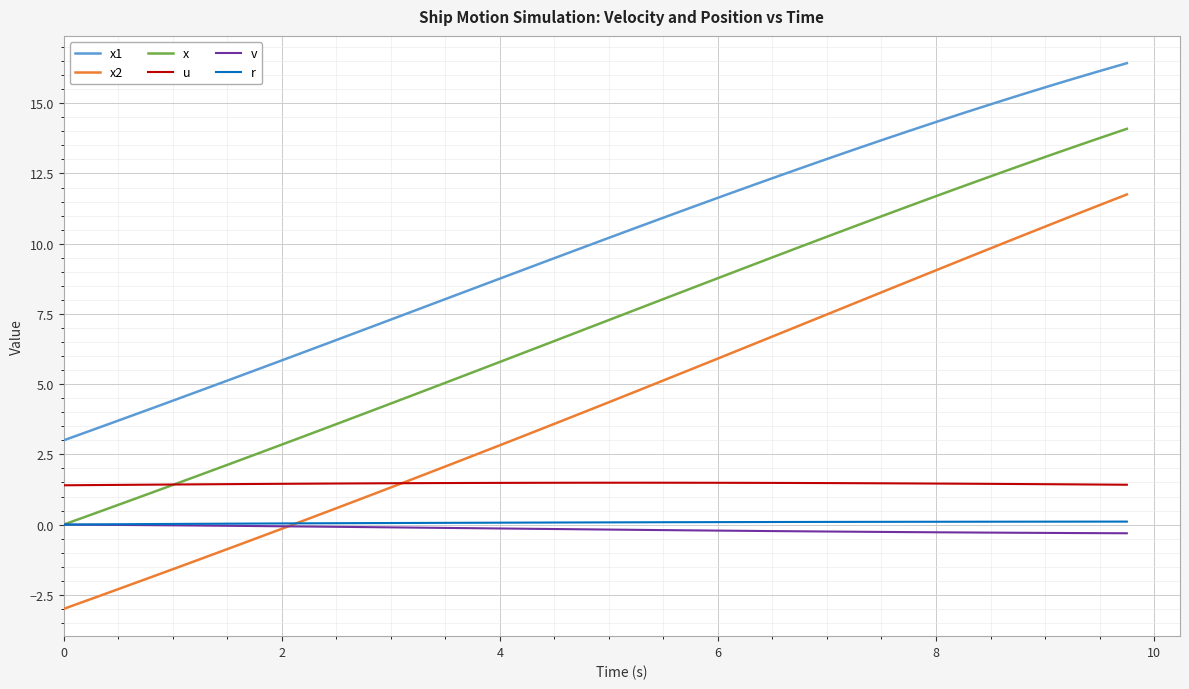

True or false: u and x1 intersect in this chart.

False